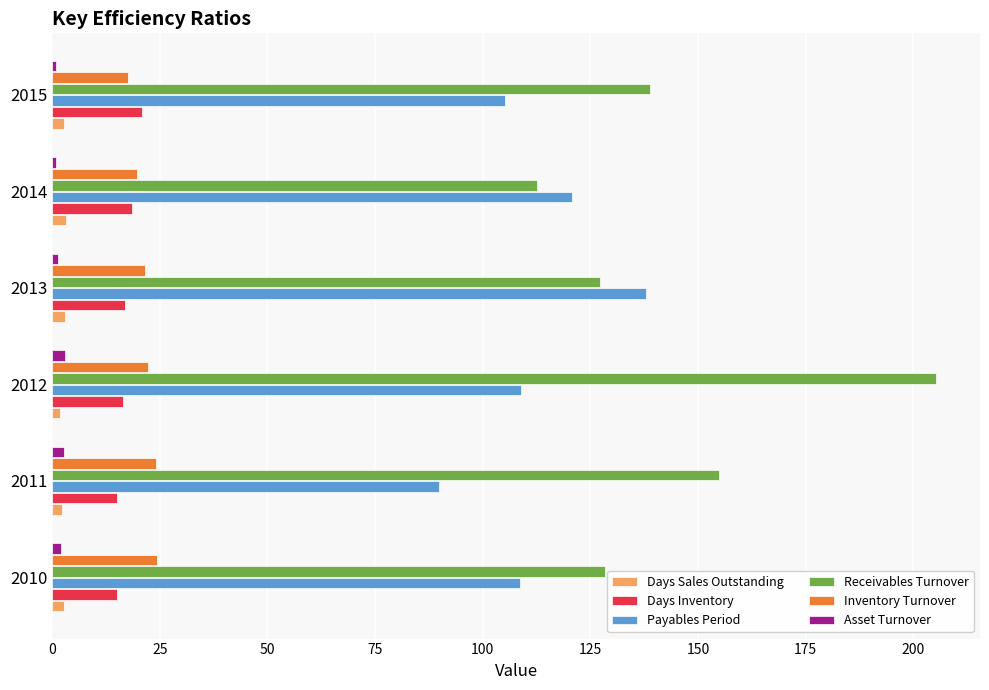

What is the difference between the second highest and minimum values in the Inventory Turnover series?

6.6